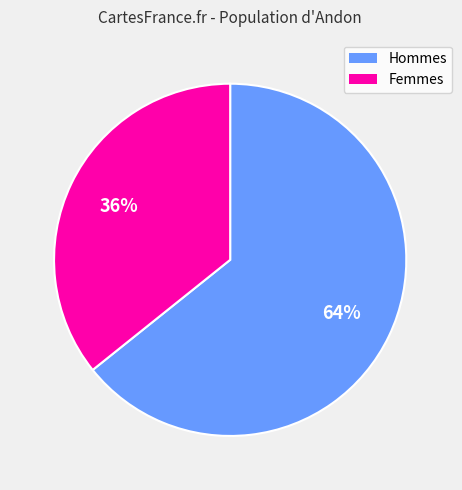

To the nearest percent, what is the average slice percentage?

50%